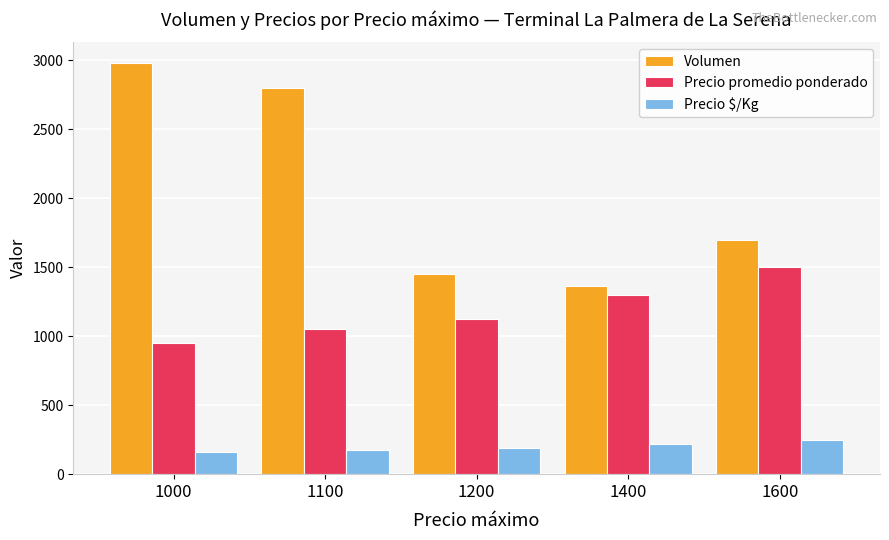

List the series in order of their peak value, lowest first.

Precio $/Kg, Precio promedio ponderado, Volumen